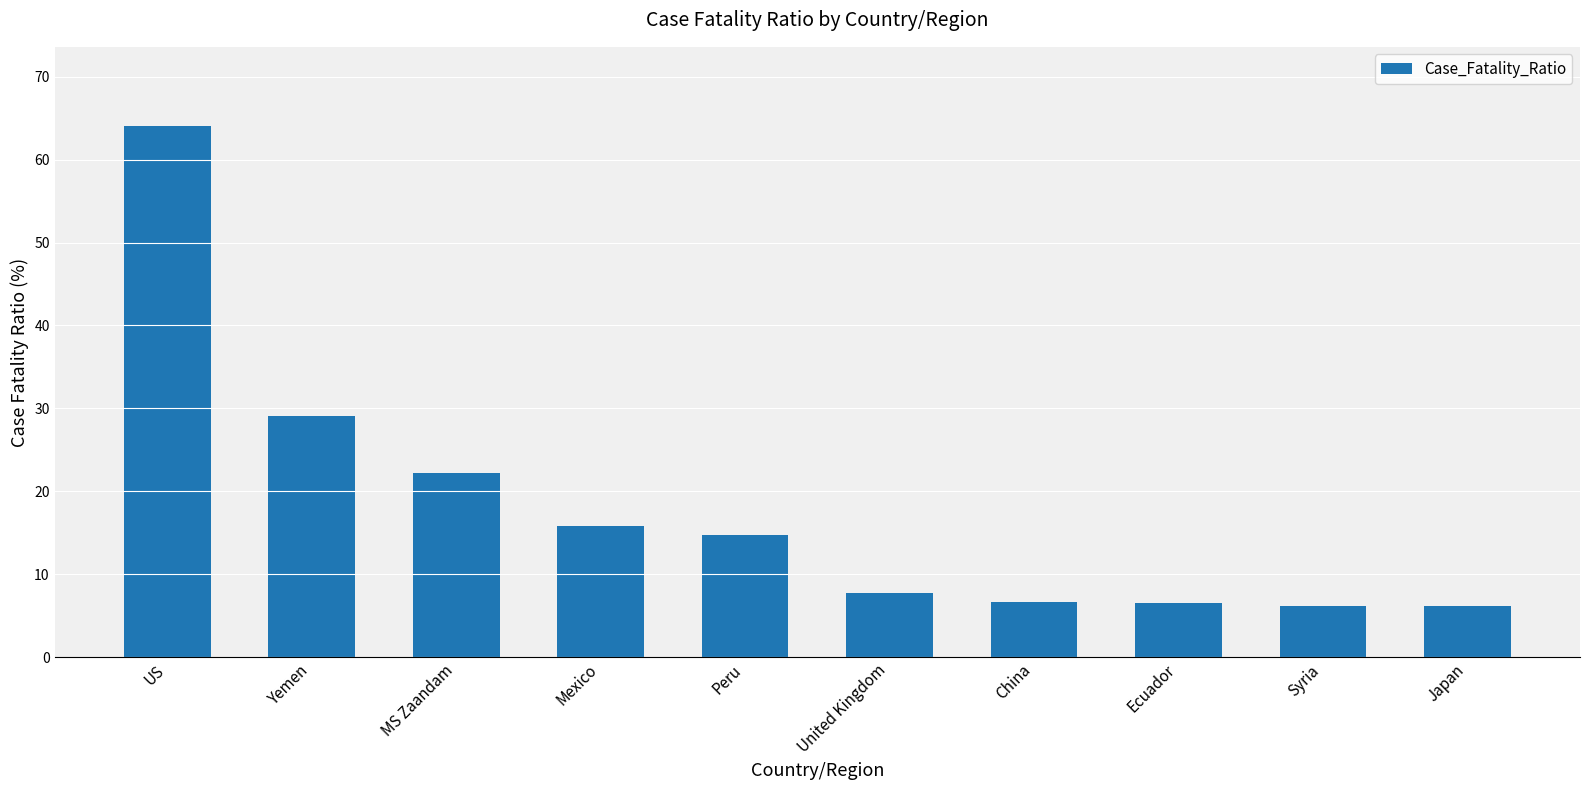

True or false: the data shows 64.0 at US.

True